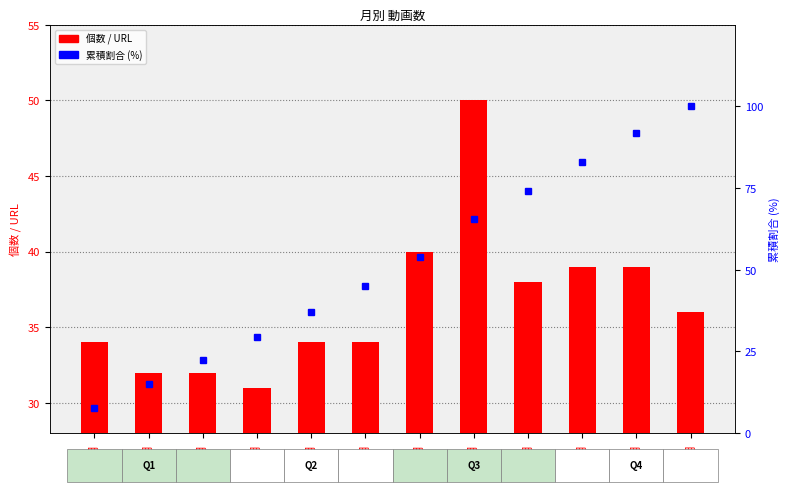

At which label does 個数 / URL reach its peak?

8月